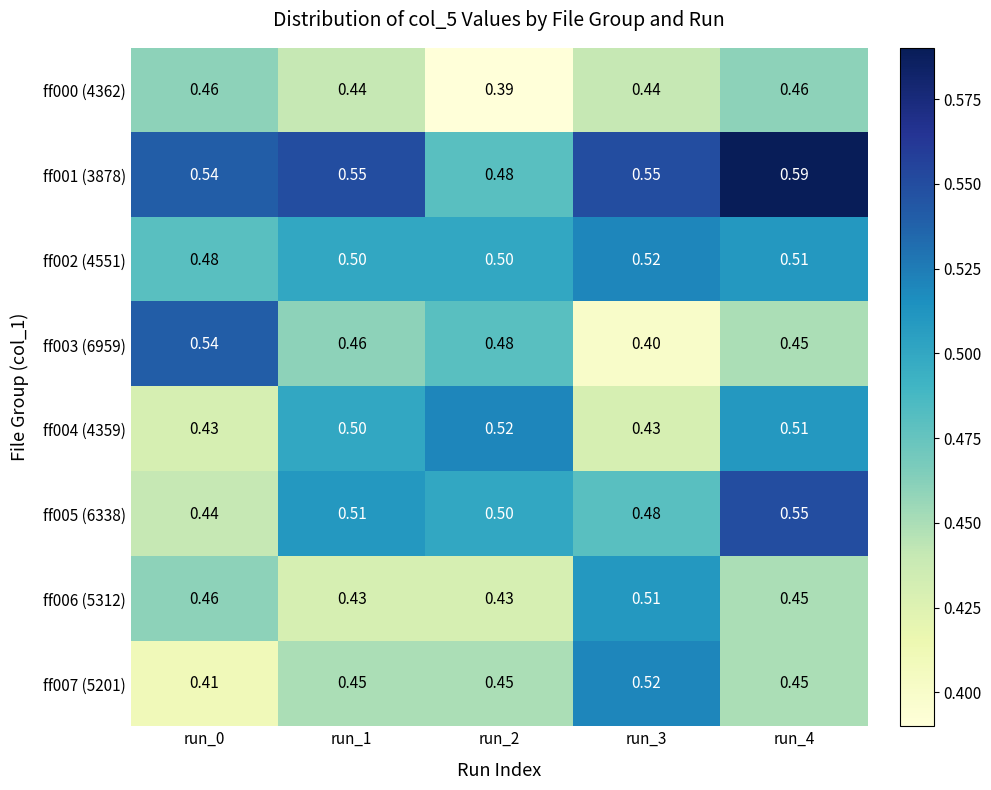

Which category has the highest value across all series?

run_4